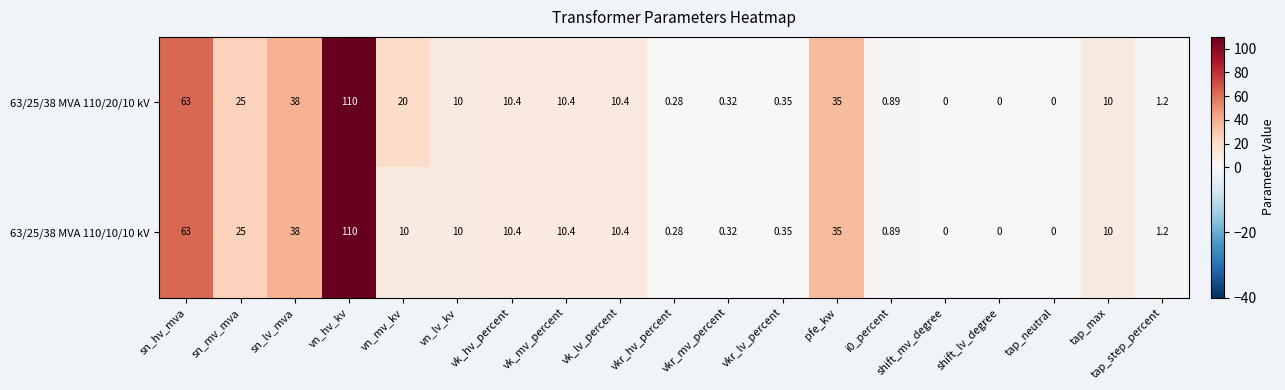

Rank the series by their average value, from lowest to highest.

63/25/38 MVA 110/10/10 kV, 63/25/38 MVA 110/20/10 kV